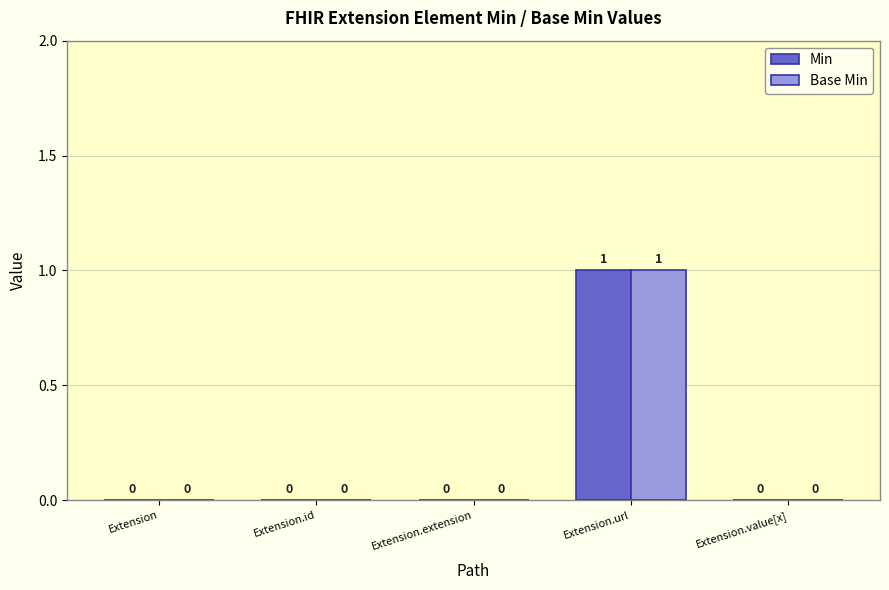

Is it true that Min equals 0 at Extension.value[x]?

True